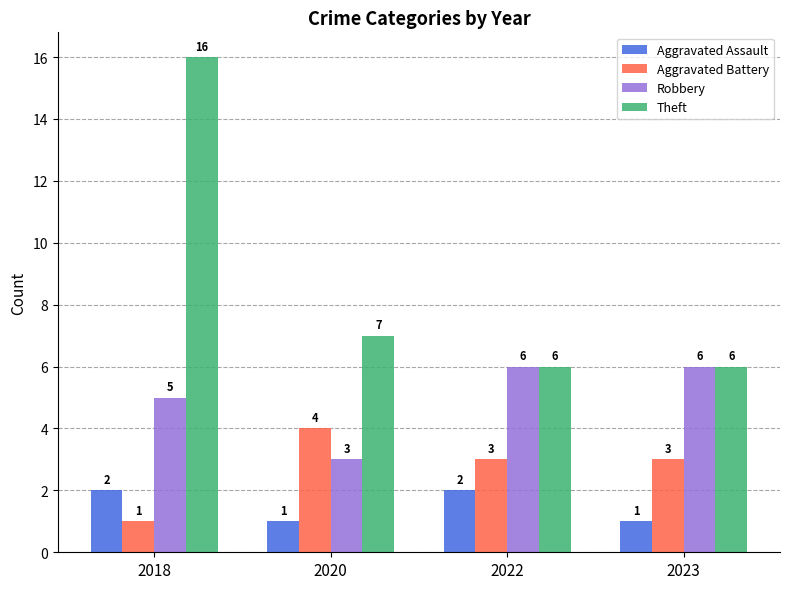

Rank the series by their maximum value, from highest to lowest.

Theft, Robbery, Aggravated Battery, Aggravated Assault